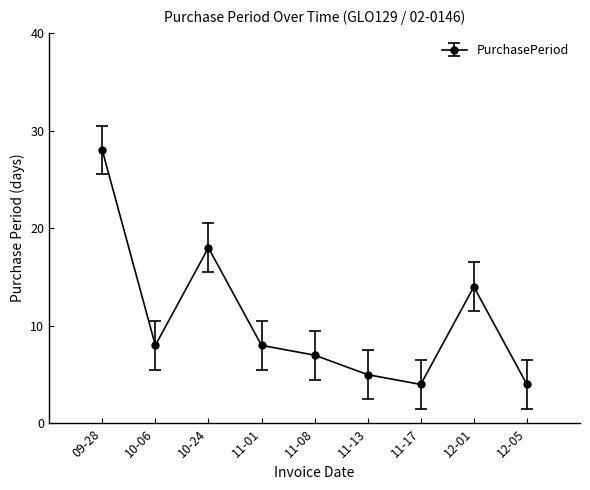

Where is the first local minimum?

10-06